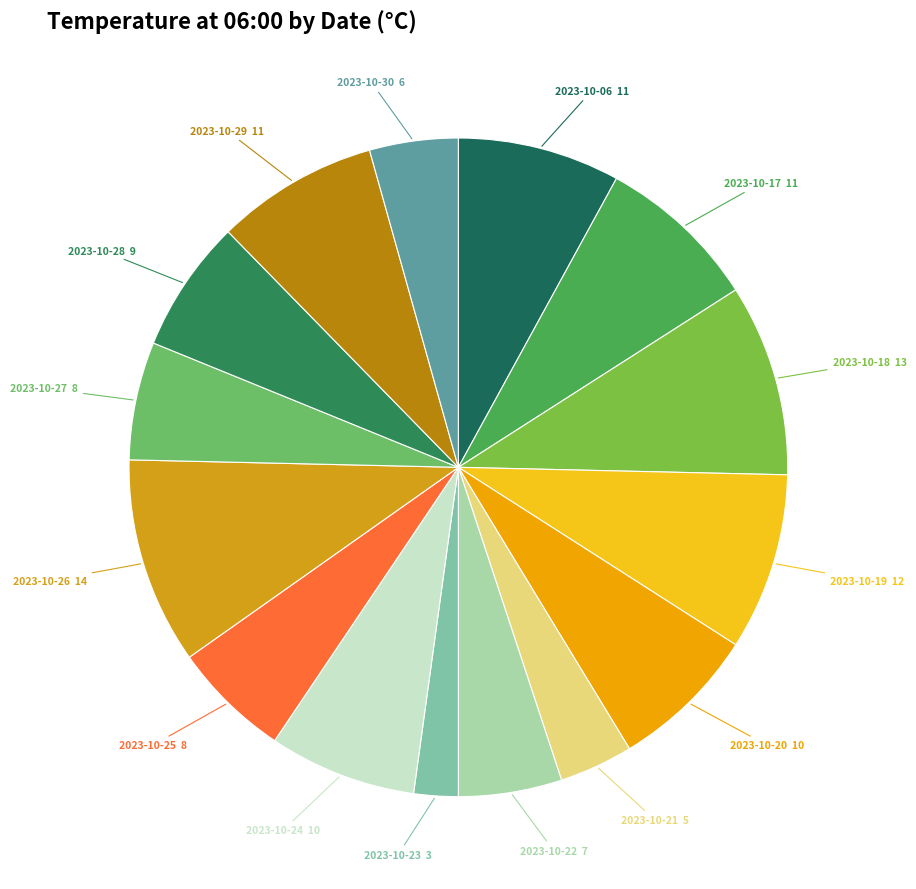

Which category has the biggest portion of the pie?

2023-10-26